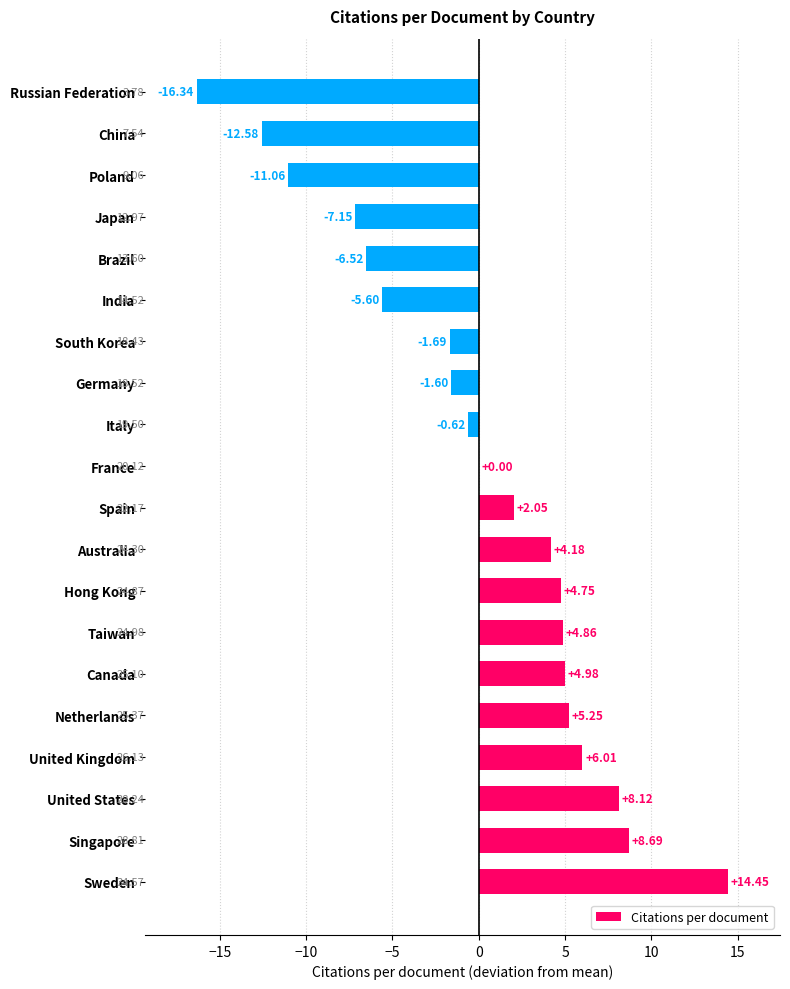

At which label is the value closest to 0?

France